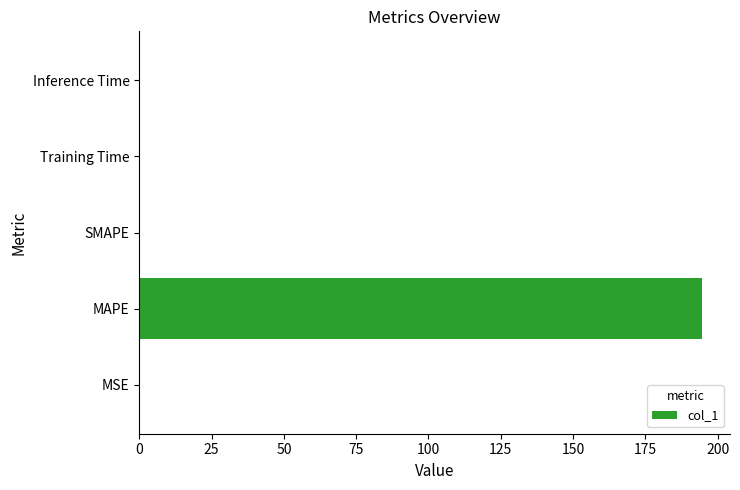

How many categories are shown in the chart?

5